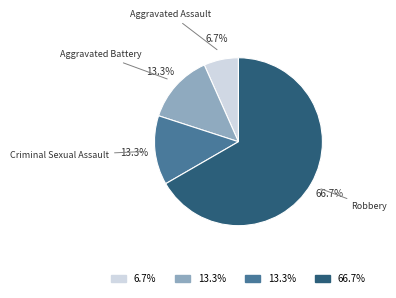

Is there a majority slice in this chart?

Yes